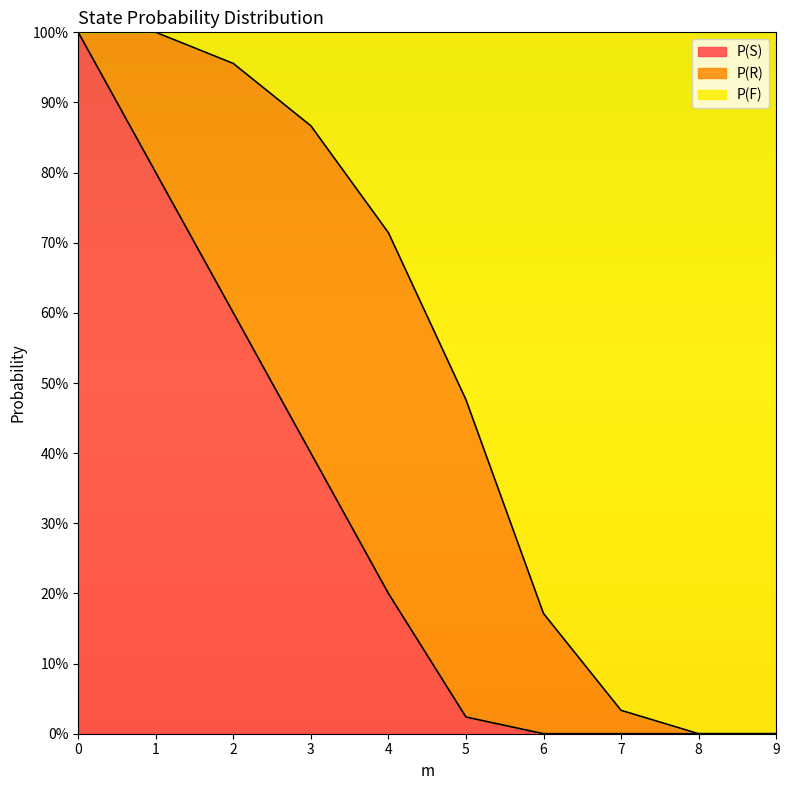

Between 7.0 and 9.0, which series saw the biggest shift?

P(F)